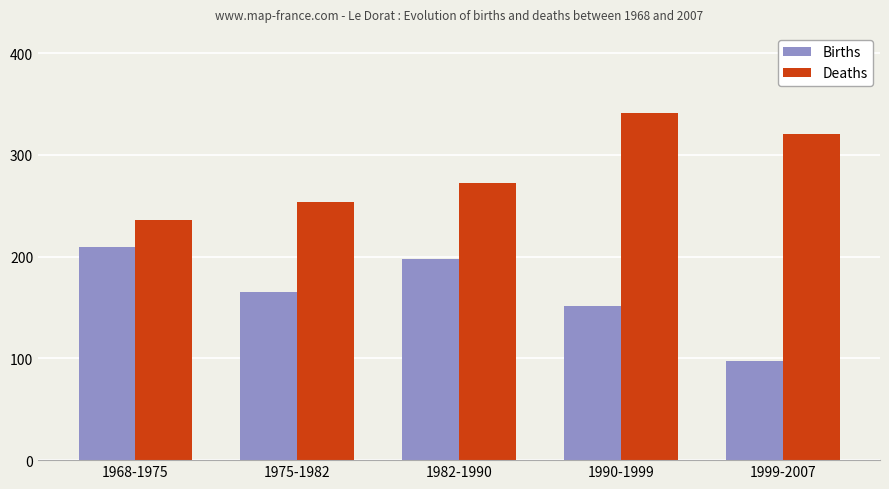

At how many categories does at least one series exceed 331?

1